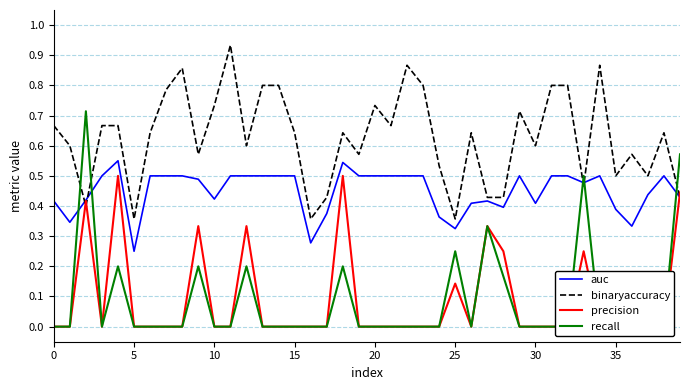

Is the value of binaryaccuracy at 15 greater than the value of precision at 39?

Yes